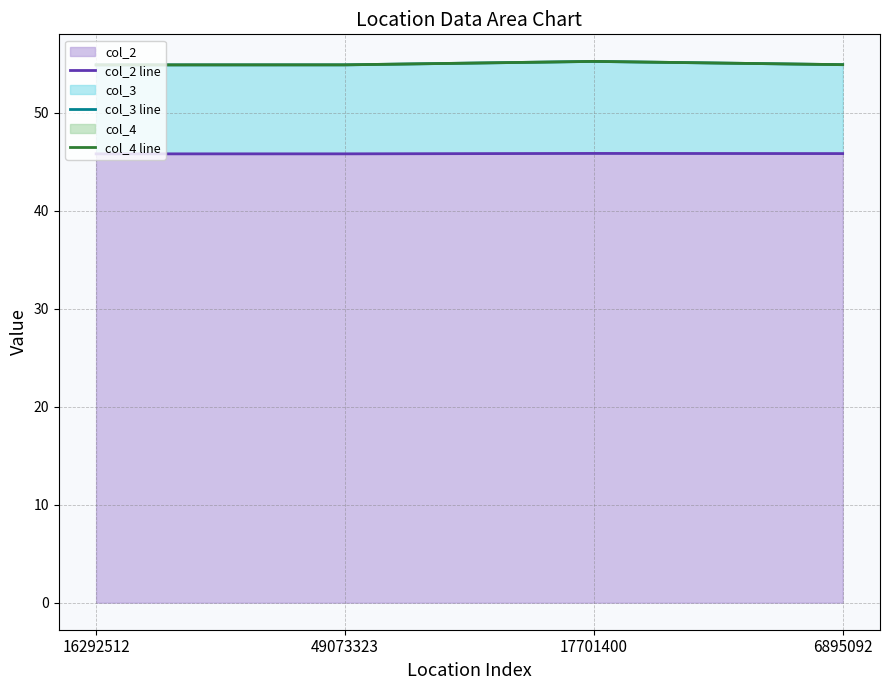

At 16292512, list the series in order from smallest to largest.

col_2 line, col_3 line, col_4 line